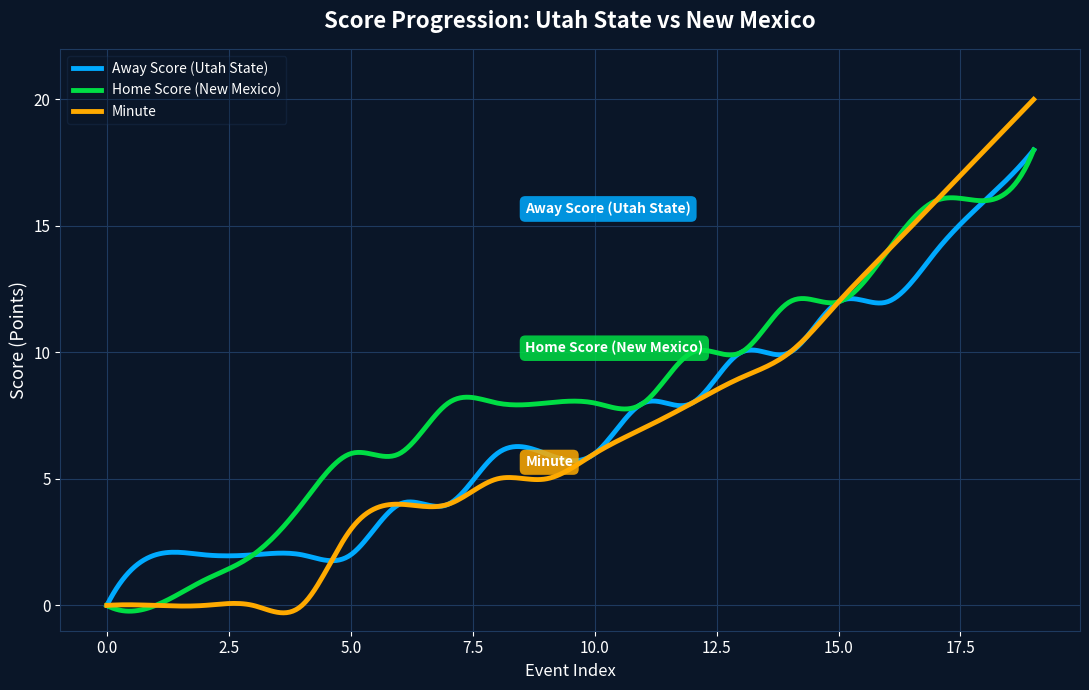

What is the highest value of the Minute series?

20.0